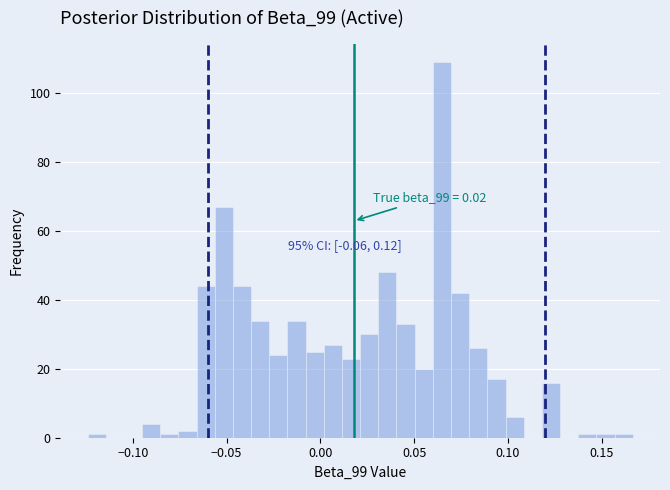

Around what value on the x-axis is the tallest bar? Give the approximate position of its centre, as read against the axis.

0.065